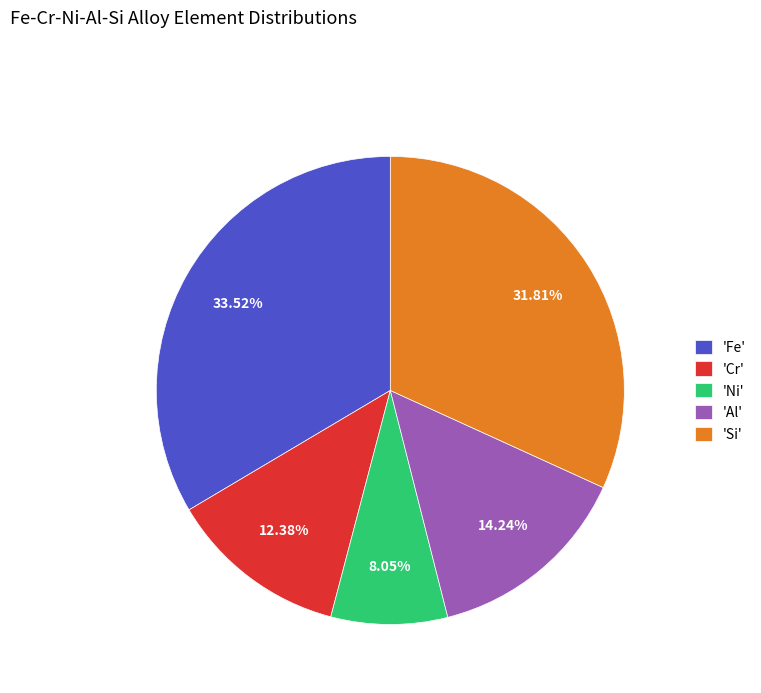

Does 'Ni' represent more than half of the total?

No